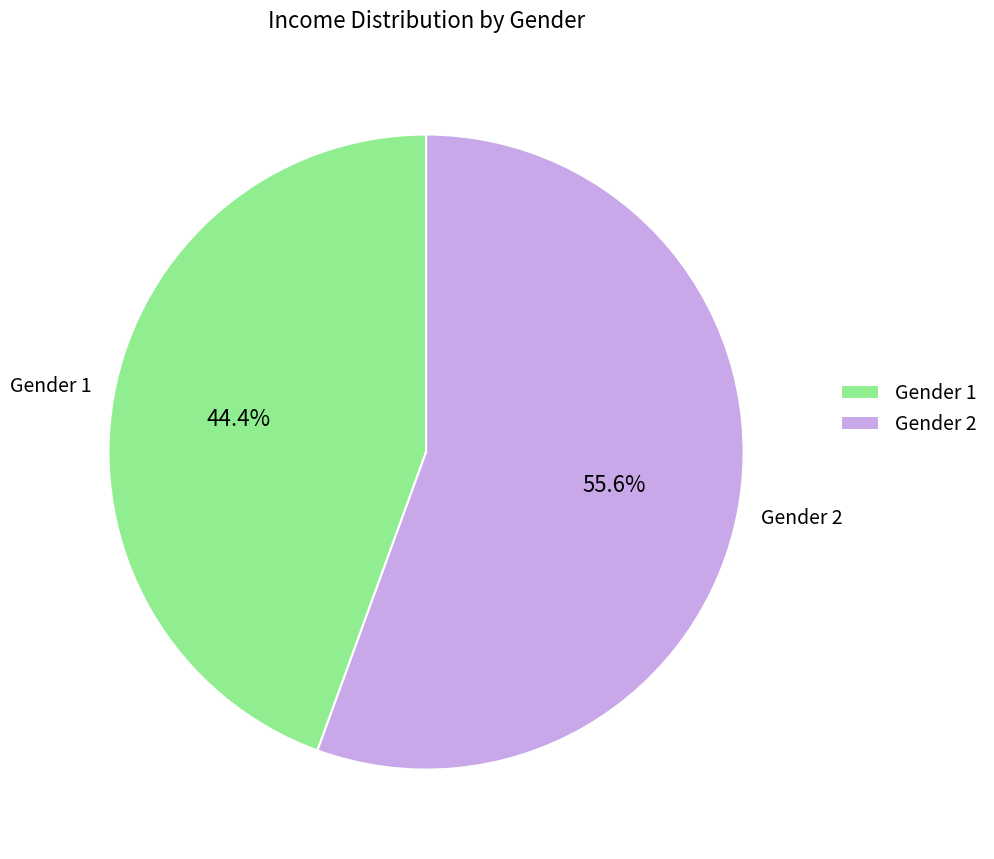

Is it true that Gender 1 is 86% of the pie?

False